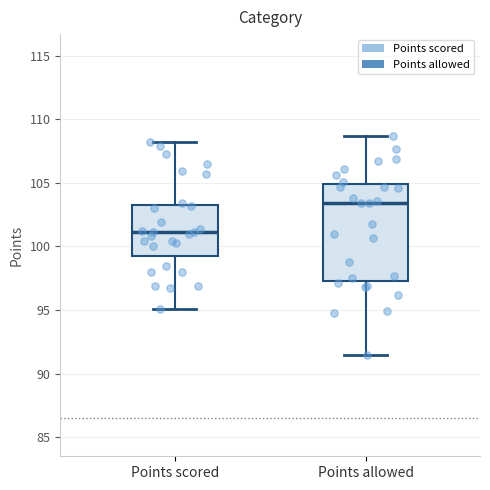

Which box's median line is the lowest?

Points scored